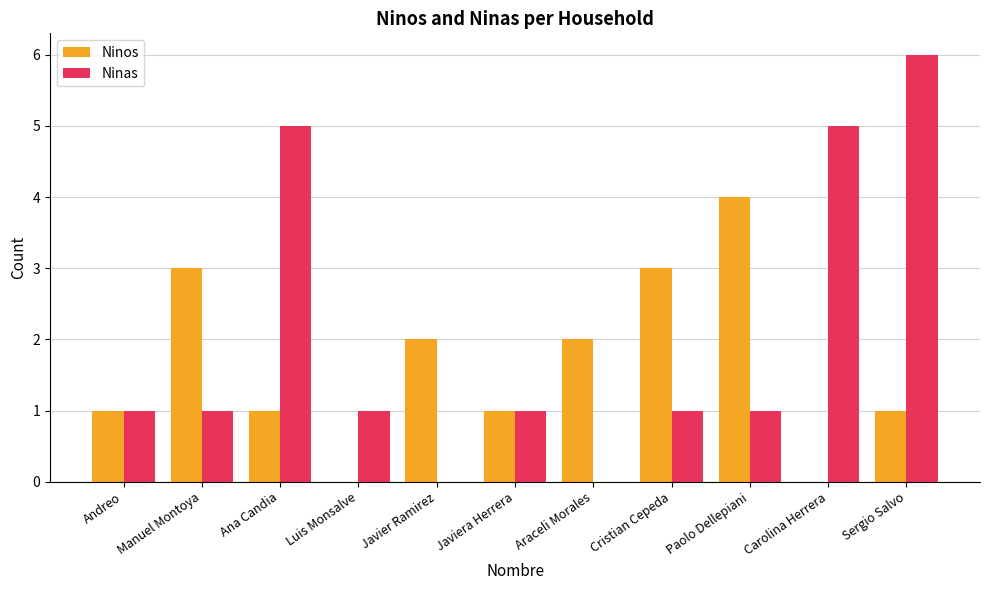

What is the sum of all Ninas values?

22